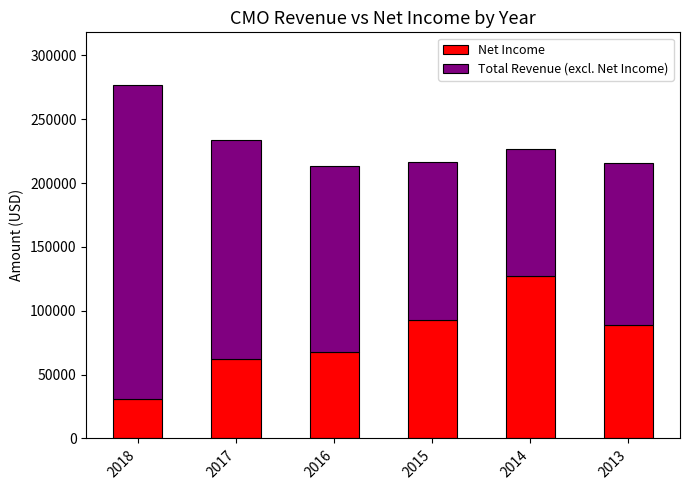

At which category is the sum across all series the highest?

2018